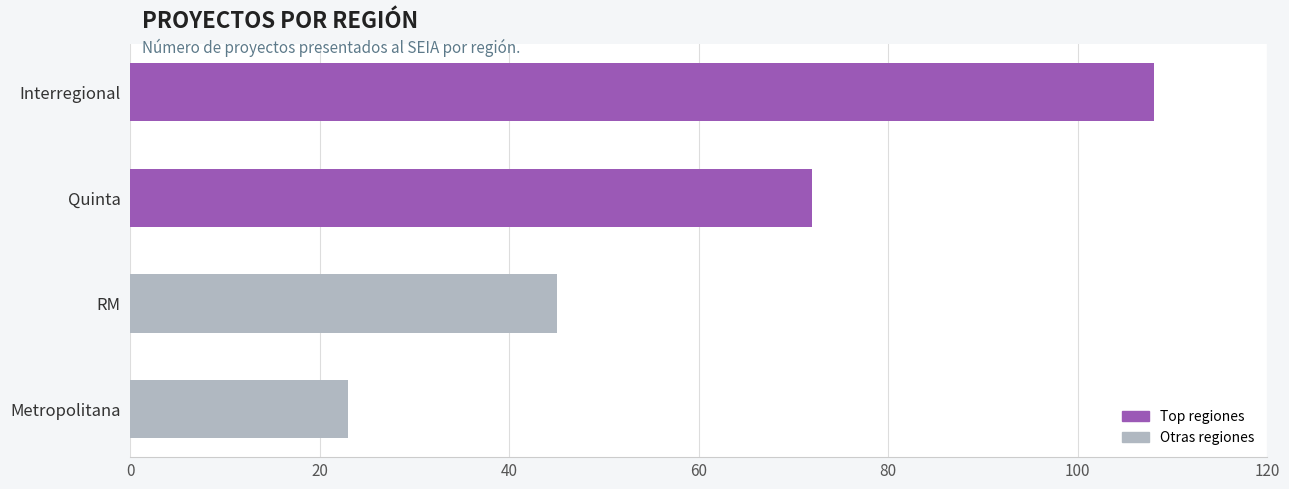

At which category does the chart reach its minimum across all series?

Metropolitana